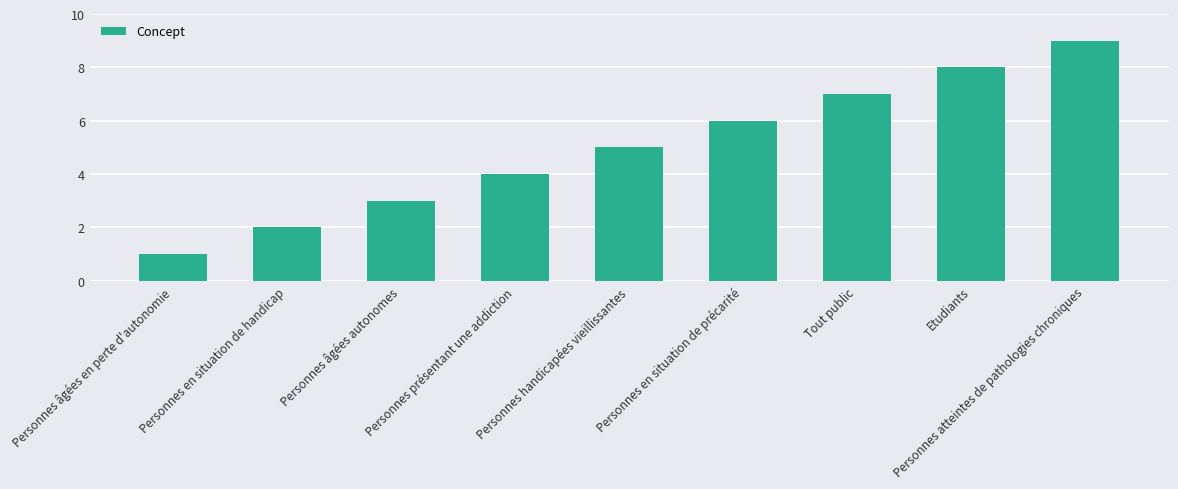

List the labels in order of value, largest first.

Personnes atteintes de pathologies chroniques, Etudiants, Tout public, Personnes en situation de précarité, Personnes handicapées vieillissantes, Personnes présentant une addiction, Personnes âgées autonomes, Personnes en situation de handicap, Personnes âgées en perte d'autonomie